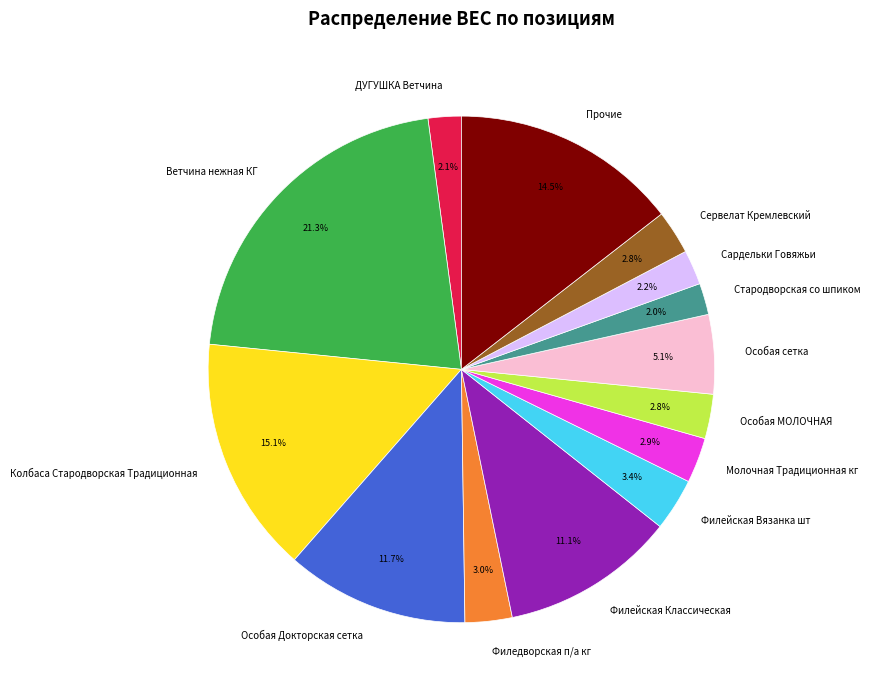

What portion of the pie excludes Особая МОЛОЧНАЯ?

97.2%